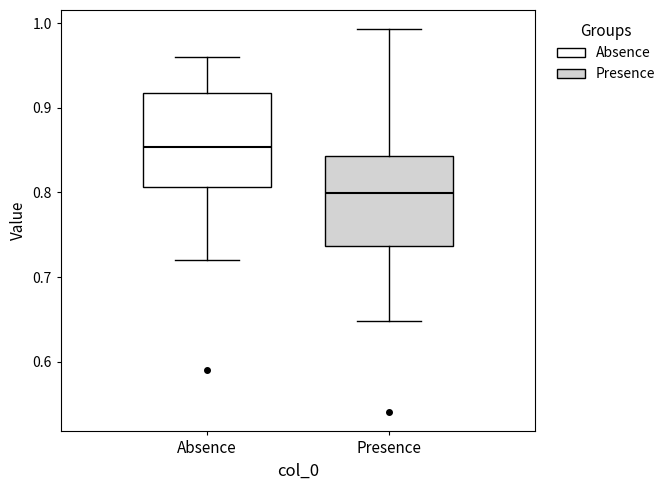

Which box's median line is the highest?

Absence